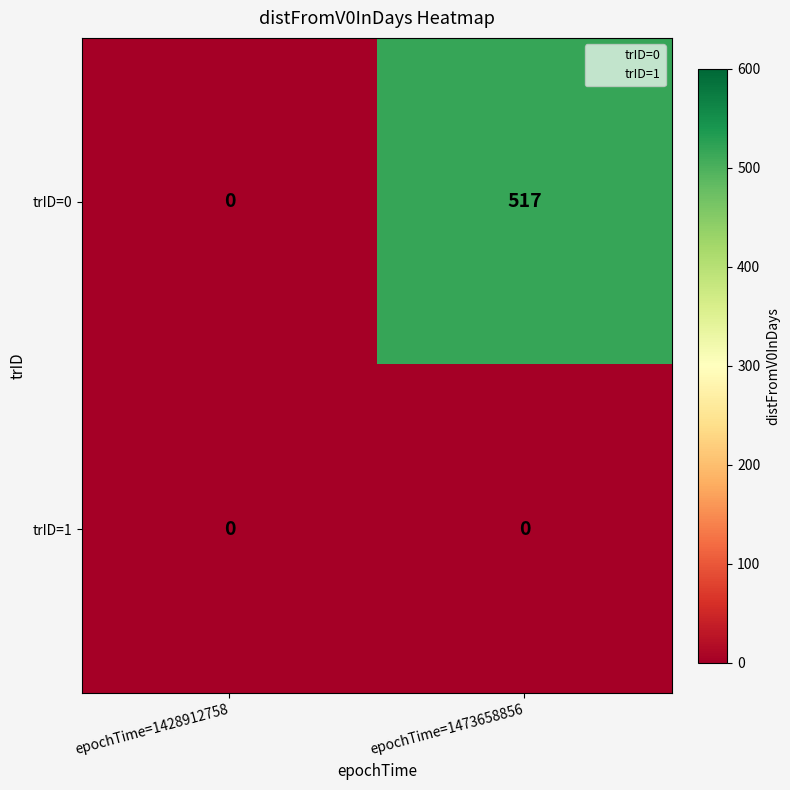

At which category is the sum across all series the highest?

epochTime=1473658856